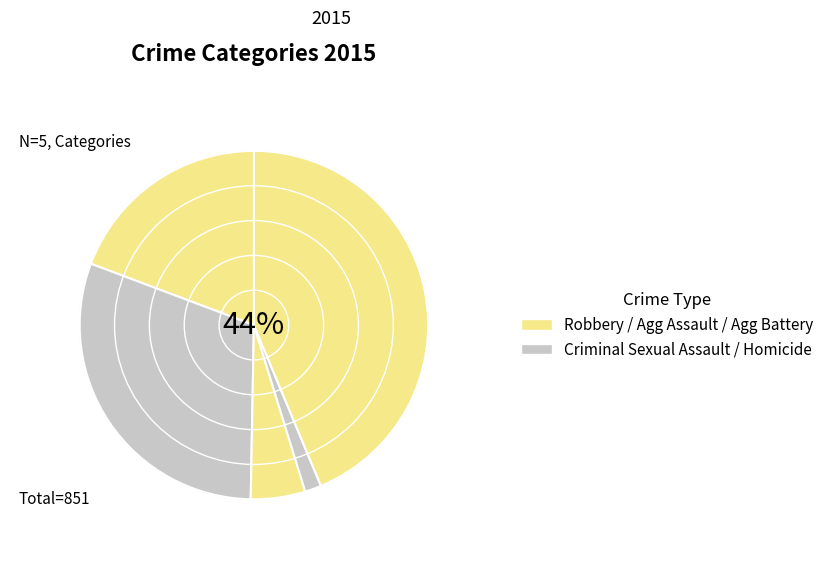

Between Homicide and Criminal Sexual Assault, which is larger?

Criminal Sexual Assault